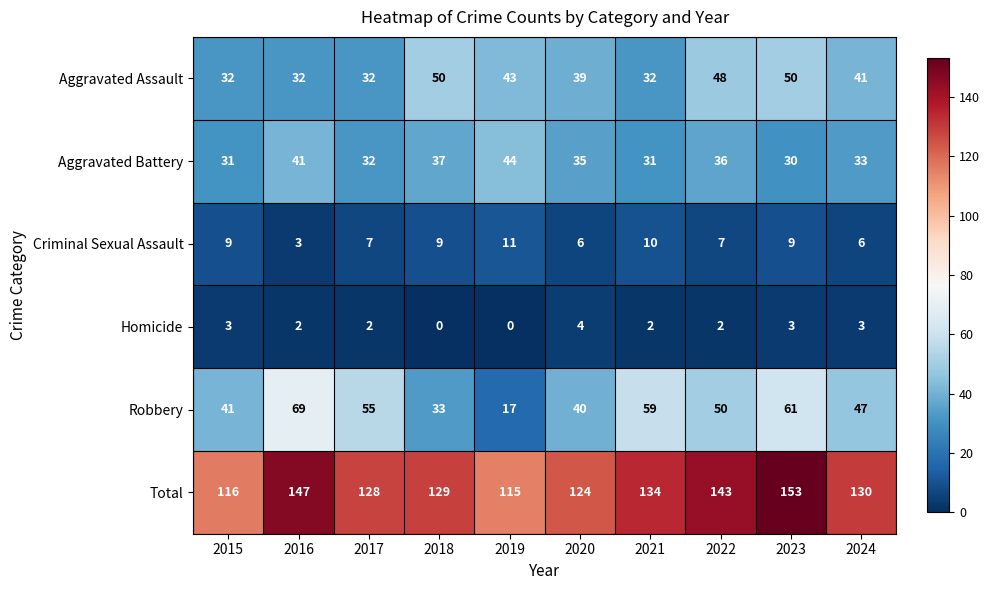

Which series changed the most between 2016 and 2017?

Total